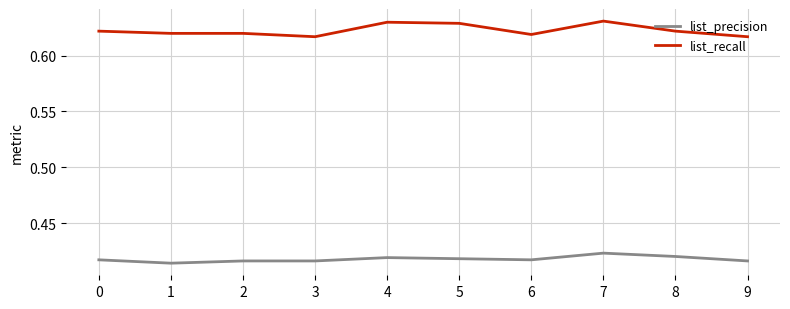

True or false: list_precision has a value of 0.1 at 5.

False